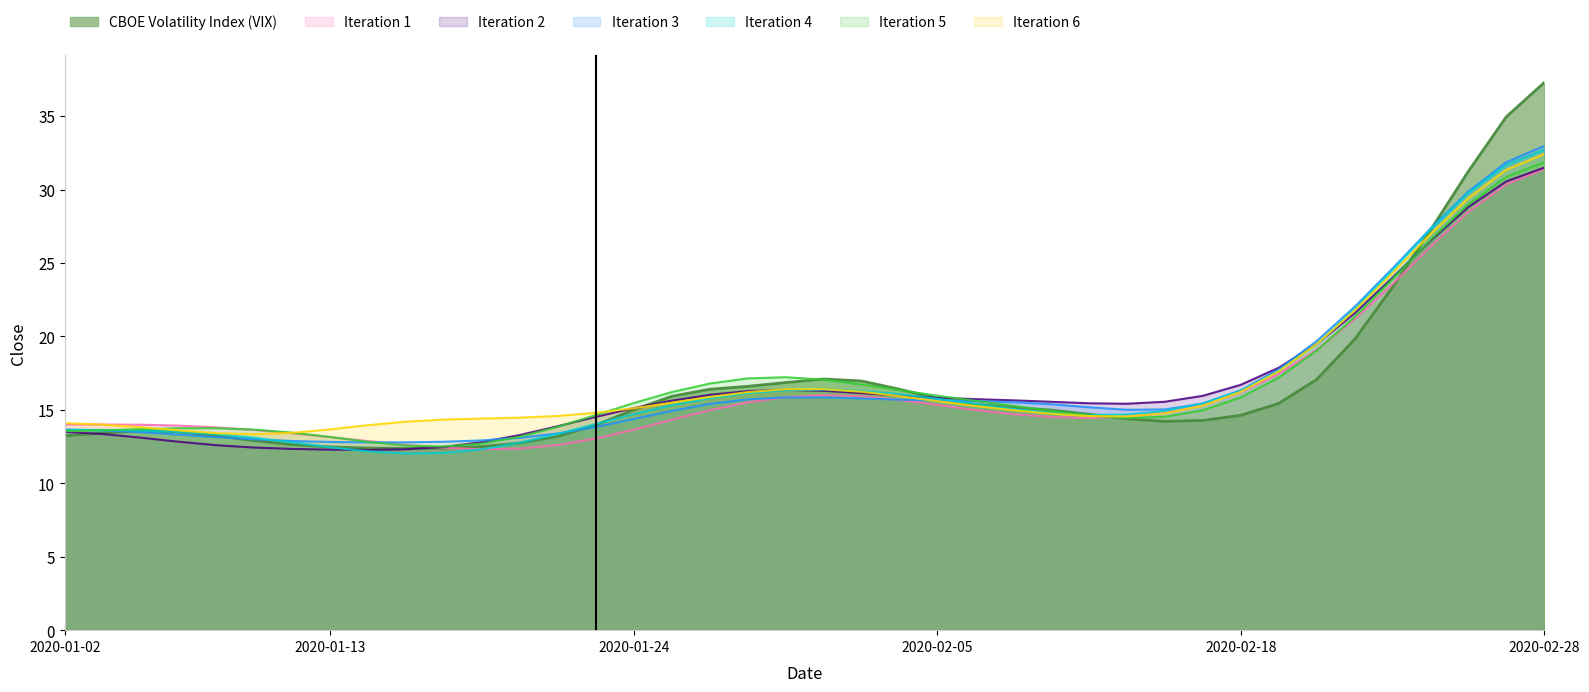

What is the change in value from 2020-01-07 to 2020-01-23?

+0.5